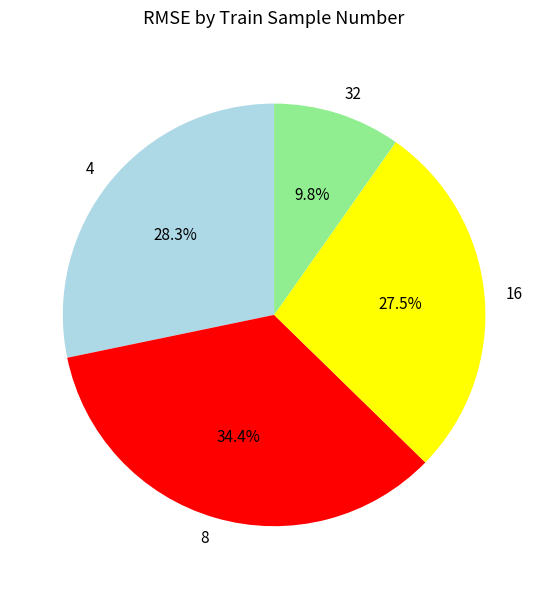

Which category has the smallest portion of the pie?

32